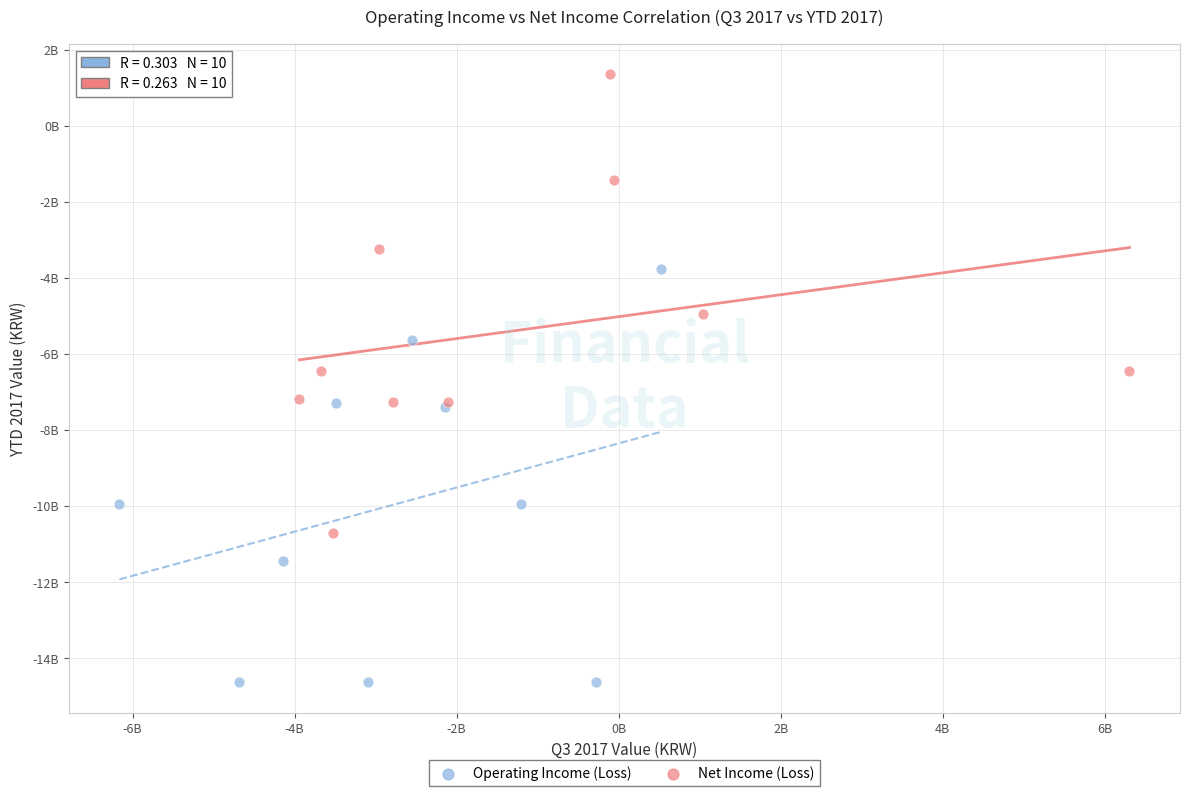

What are all the series names shown in the legend?

Operating Income (Loss), Net Income (Loss)